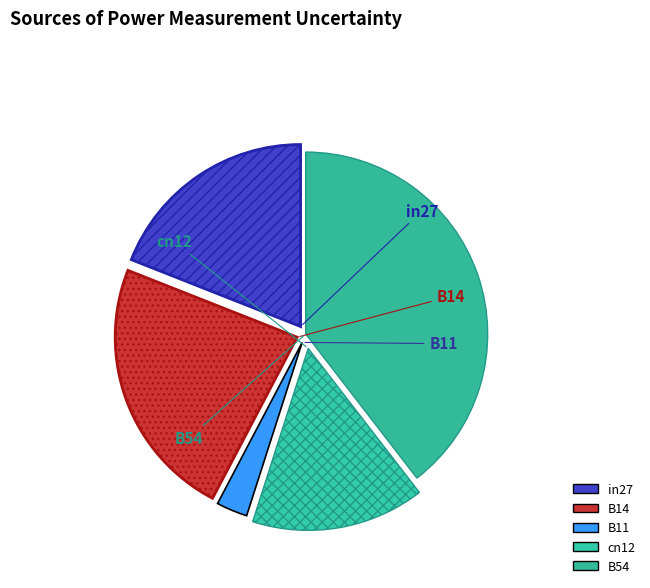

Which slice is the largest?

B54